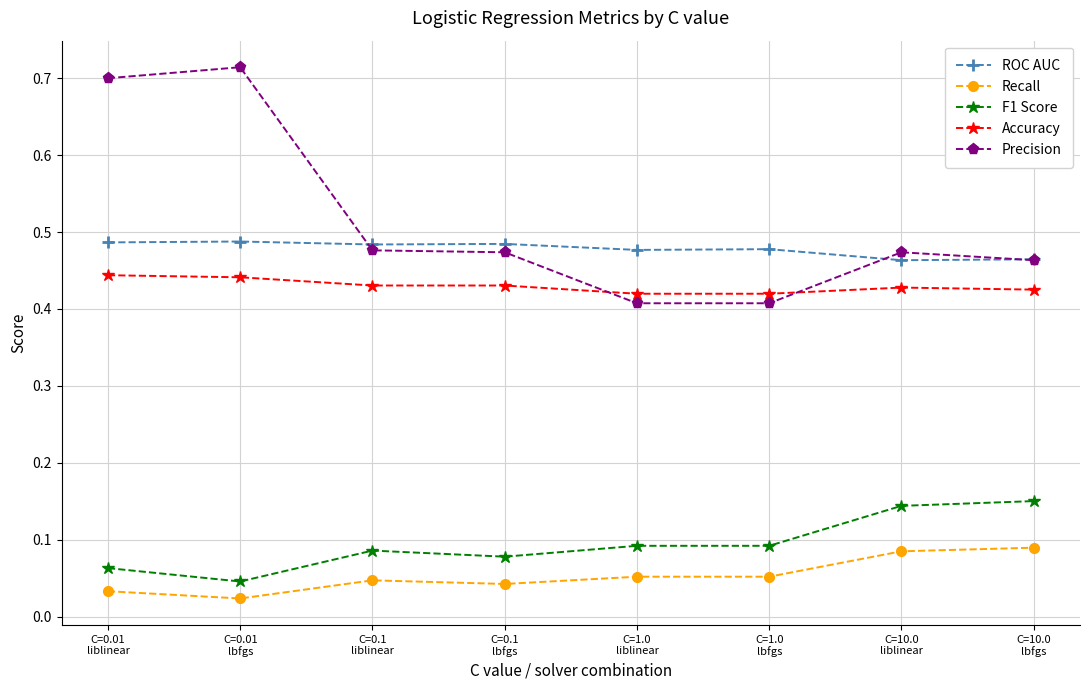

Which series has the largest total across all categories?

Precision